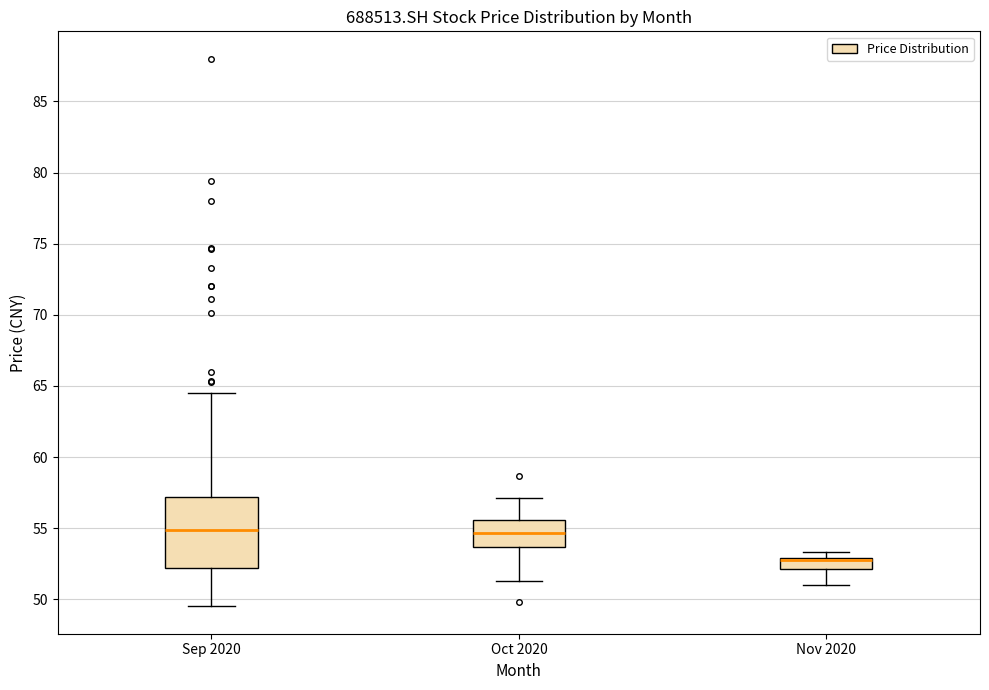

Reading left to right, read every box against the y-axis: the position of its median line, the range the box covers, and the ends of its whiskers. The values are not printed on the chart, so give them approximately, as read against the axis.

Sep 2020: median 55.0, box 52.0 to 57.0, whiskers 49.5 to 64.5
Oct 2020: median 54.5, box 53.5 to 55.5, whiskers 51.5 to 57.0
Nov 2020: median 53.0 (drawn on the box's upper edge), box 52.0 to 53.0, whiskers 51.0 to 53.5